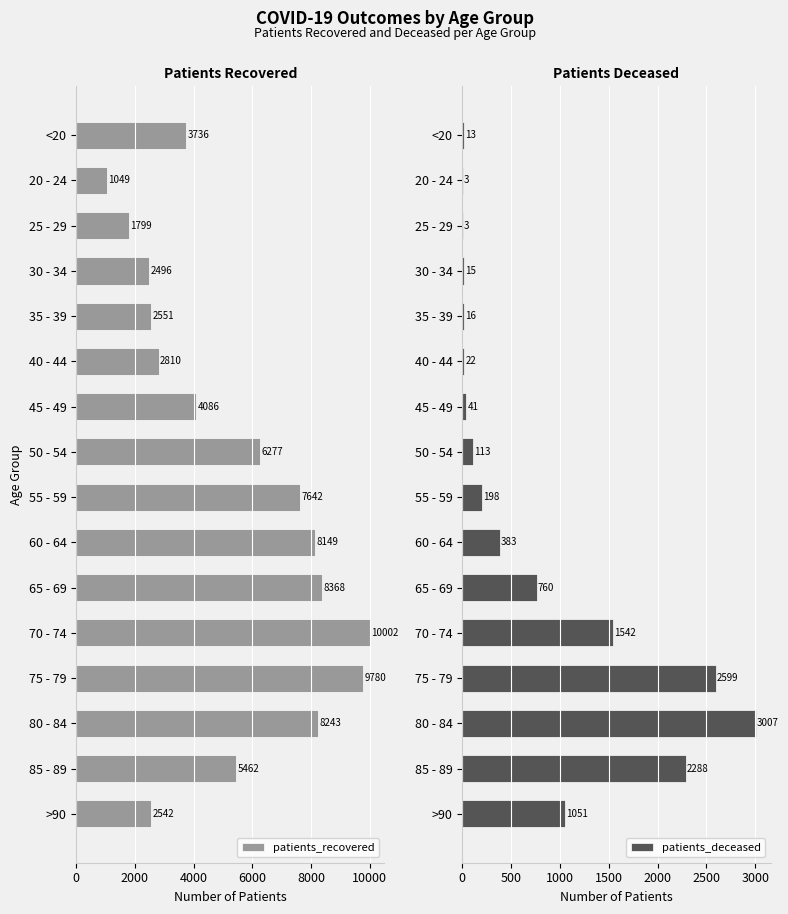

What is the average value of the patients_recovered series?

5312